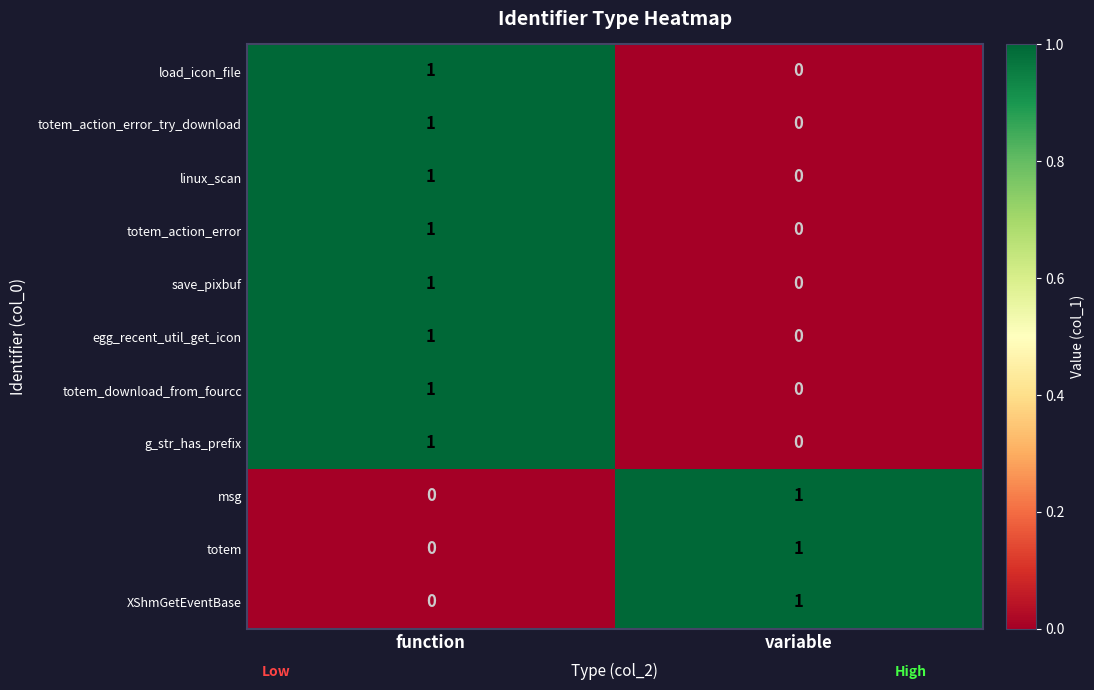

At which label is linux_scan closest to 0?

variable